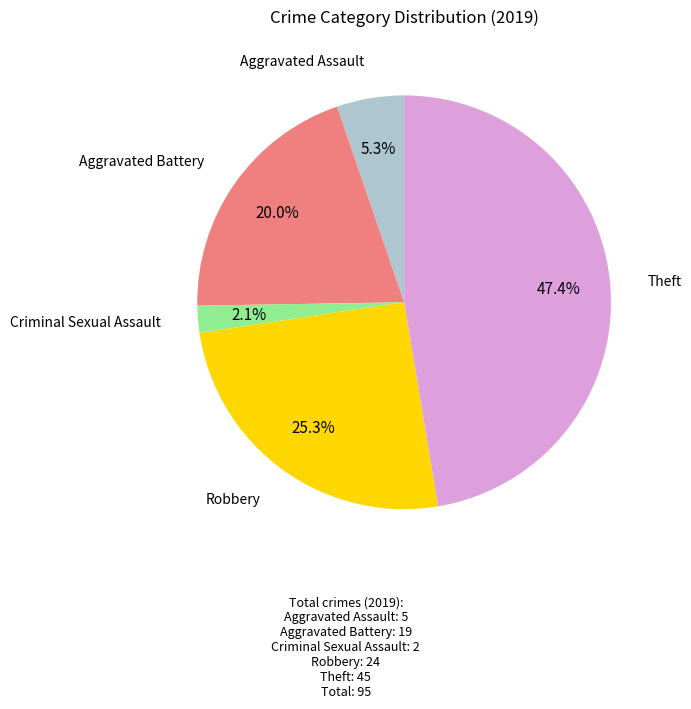

Does any single category account for the majority?

No